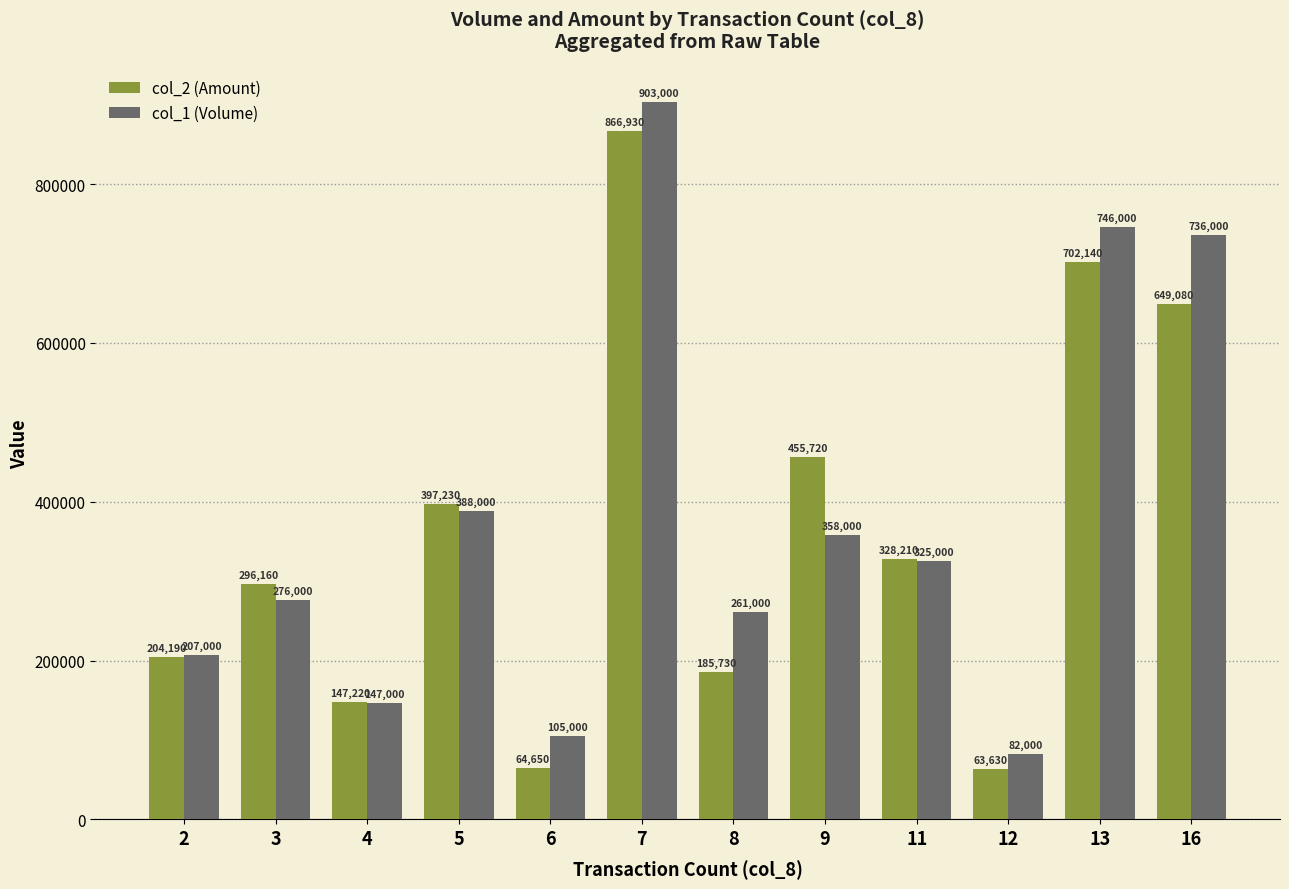

What are all the series names shown in the legend?

col_2 (Amount), col_1 (Volume)